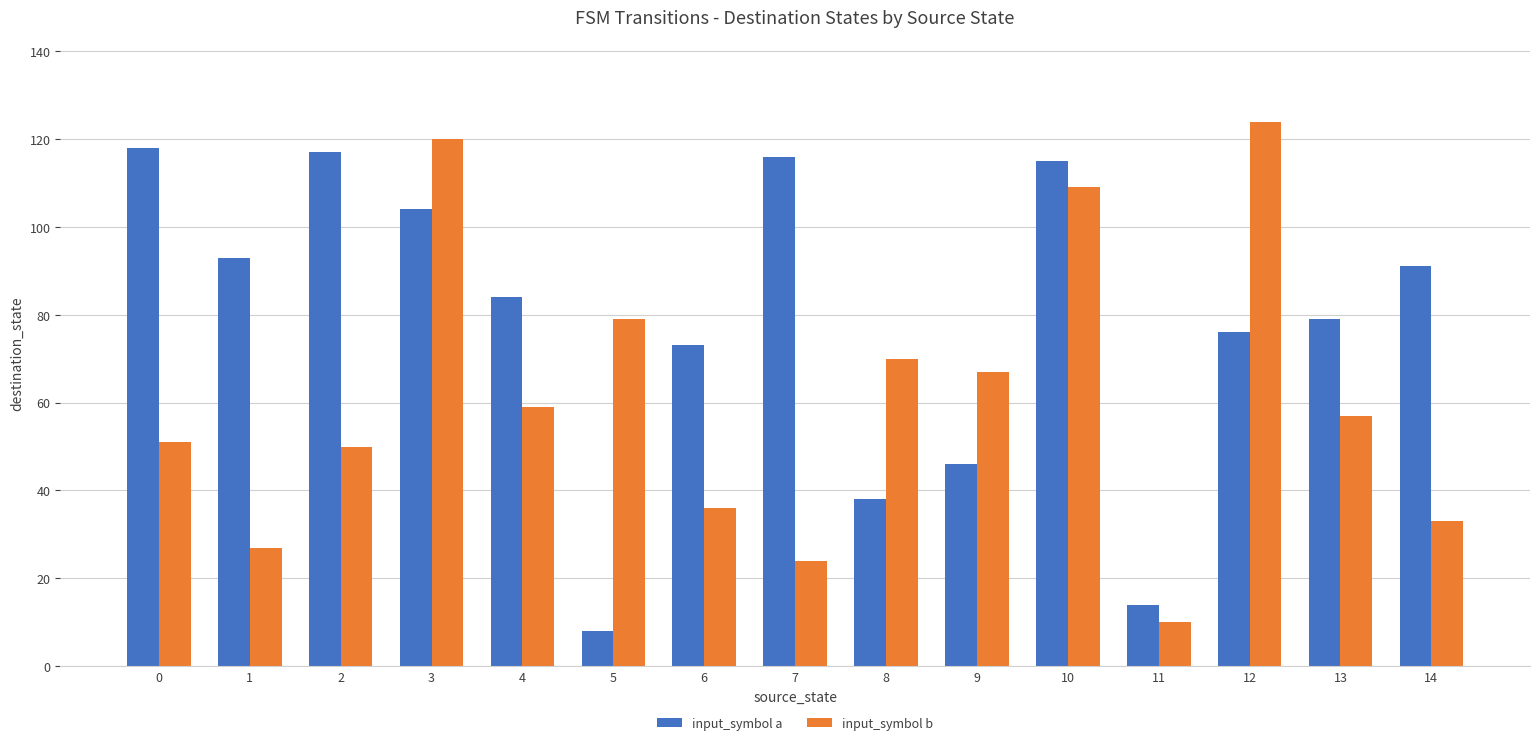

Reading right to left, what are all the values shown in this chart?

input_symbol a: 14=91	13=79	12=76	11=14	10=115	9=46	8=38	7=116	6=73	5=8	4=84	3=104	2=117	1=93	0=118
input_symbol b: 14=33	13=57	12=124	11=10	10=109	9=67	8=70	7=24	6=36	5=79	4=59	3=120	2=50	1=27	0=51